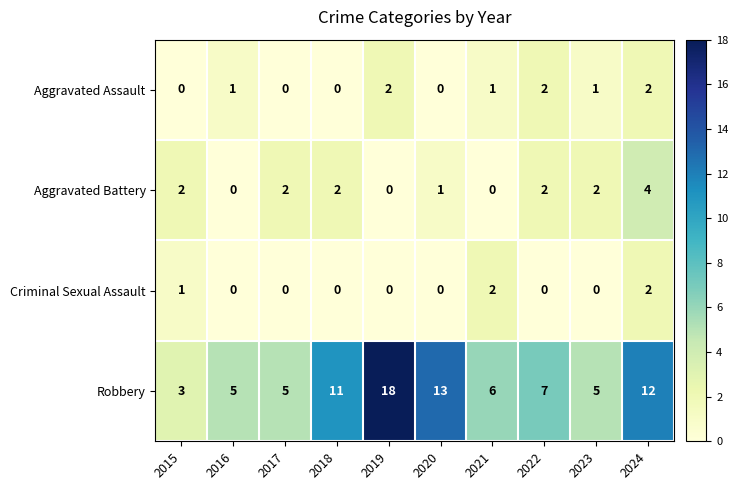

The value of Aggravated Assault at 2017 is -1. True or false?

False